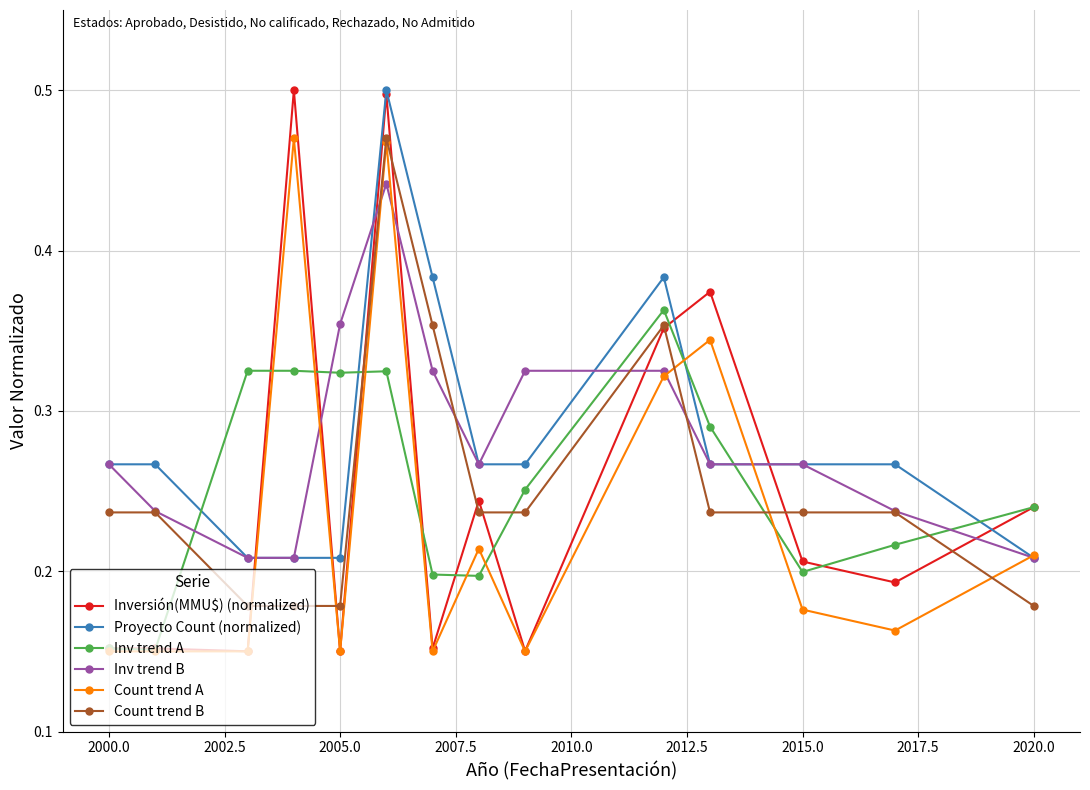

At how many categories does at least one series exceed 0?

14